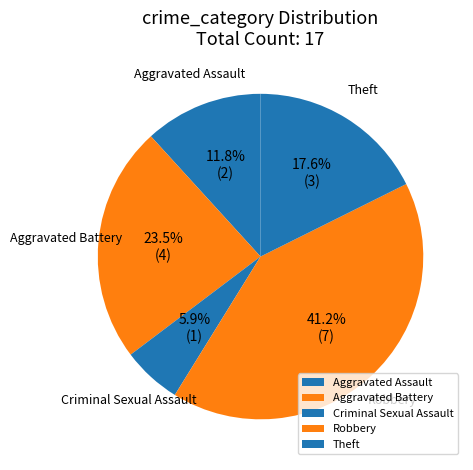

The Theft slice represents 18% of the pie. True or false?

True